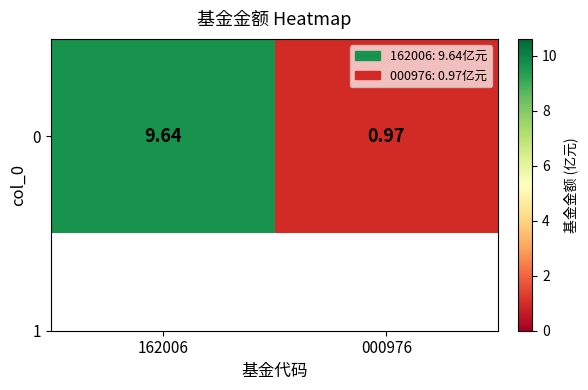

List the labels in order of value, largest first.

162006, 000976